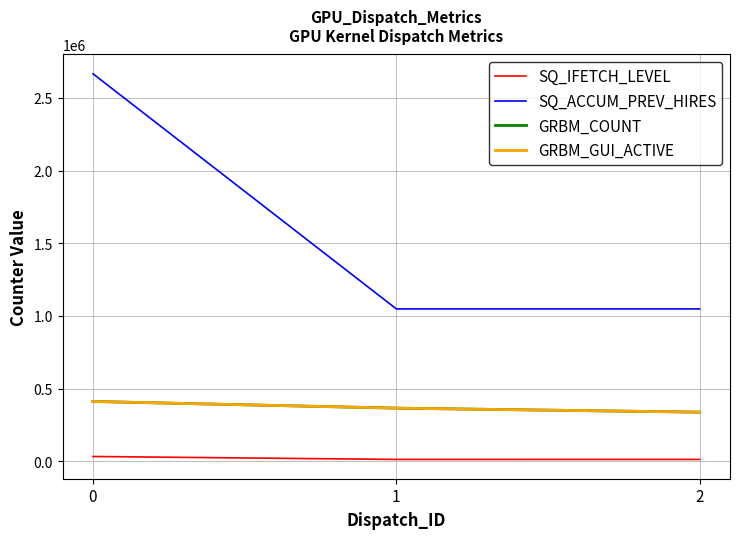

Reading left to right, extract all data points from this chart.

SQ_IFETCH_LEVEL: 0=33383	1=13076	2=13211
SQ_ACCUM_PREV_HIRES: 0=2665904	1=1048576	2=1048576
GRBM_COUNT: 0=411890	1=365913	2=338280
GRBM_GUI_ACTIVE: 0=411890	1=365913	2=338280